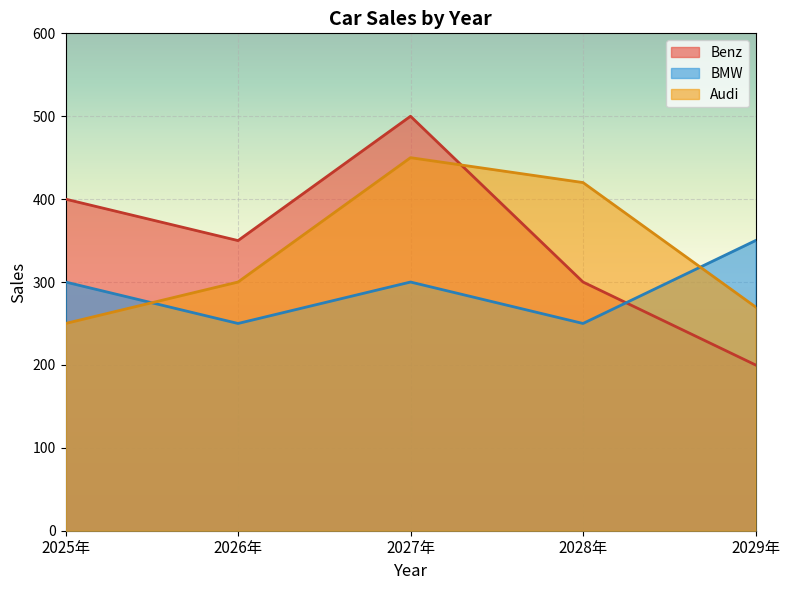

Reading left to right, list all the values displayed in this chart.

Benz: 2025年=400	2026年=350	2027年=500	2028年=300	2029年=200
BMW: 2025年=300	2026年=250	2027年=300	2028年=250	2029年=350
Audi: 2025年=250	2026年=300	2027年=450	2028年=420	2029年=270